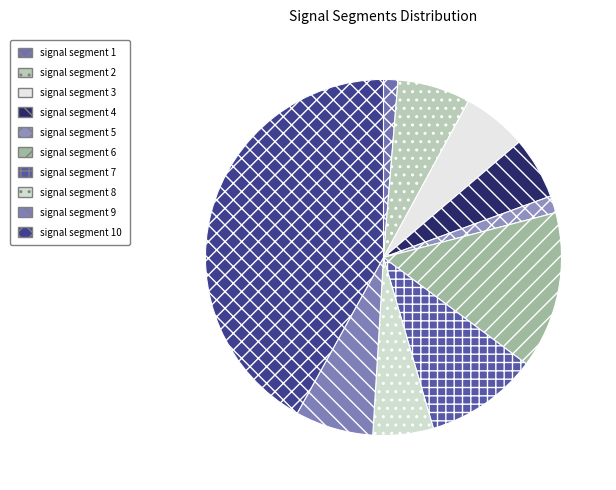

Which category has the biggest portion of the pie?

signal segment 10